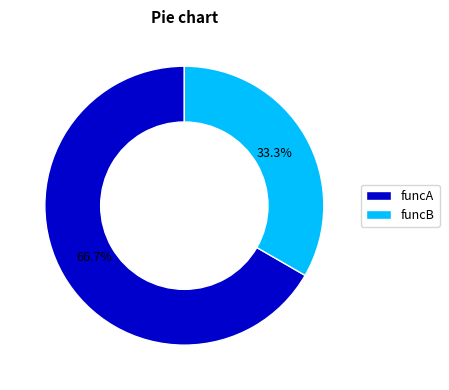

To the nearest percent, what is the average slice percentage?

50%